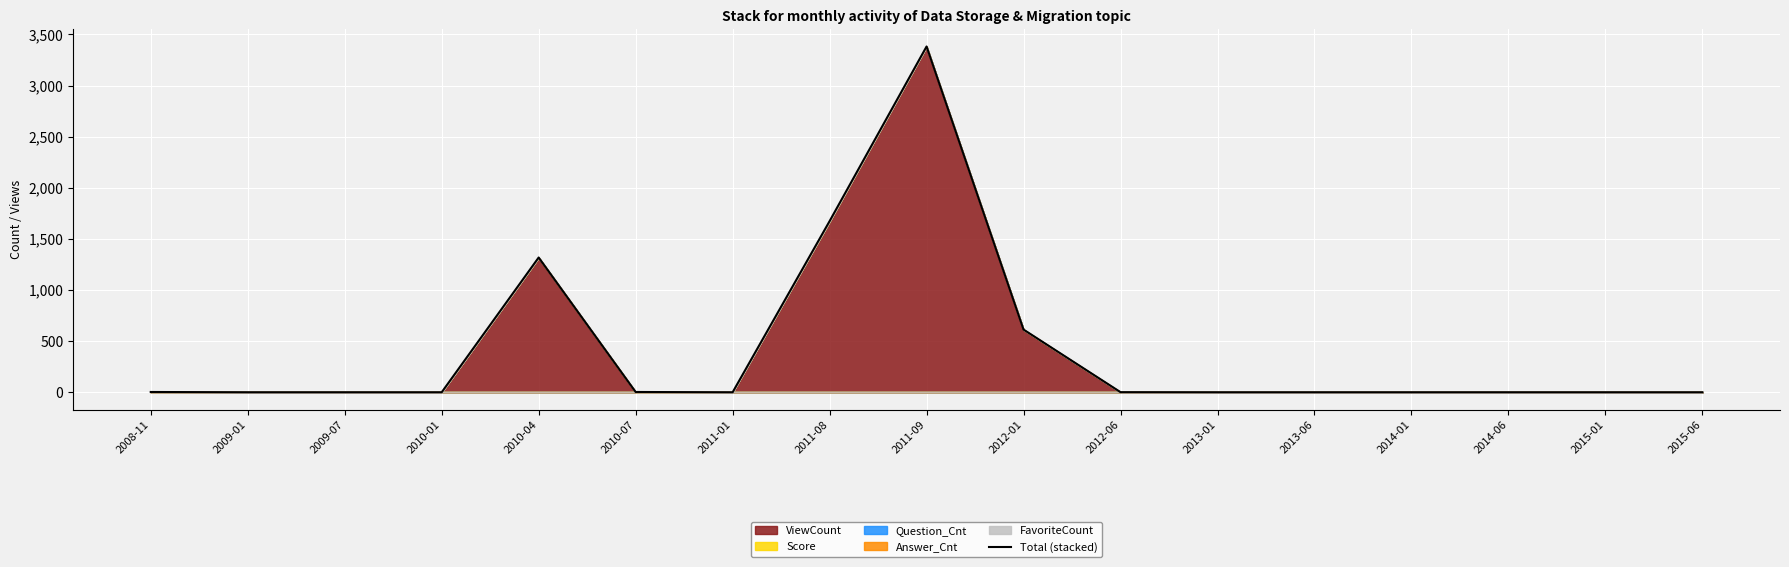

How many positive values are there?

7